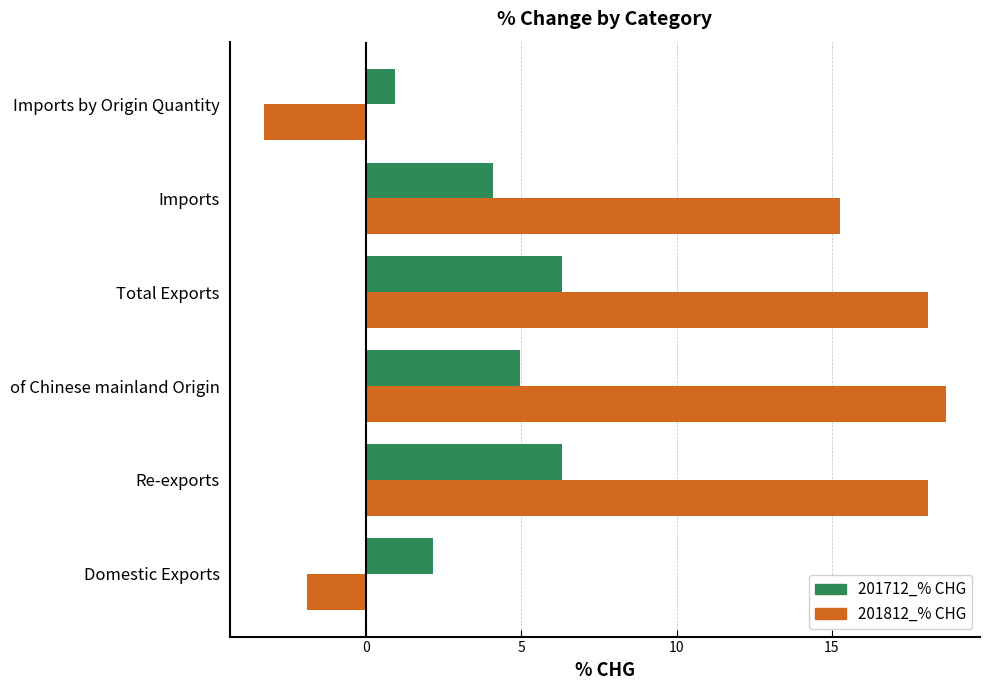

List the series in order of their peak value, highest first.

201812_% CHG, 201712_% CHG